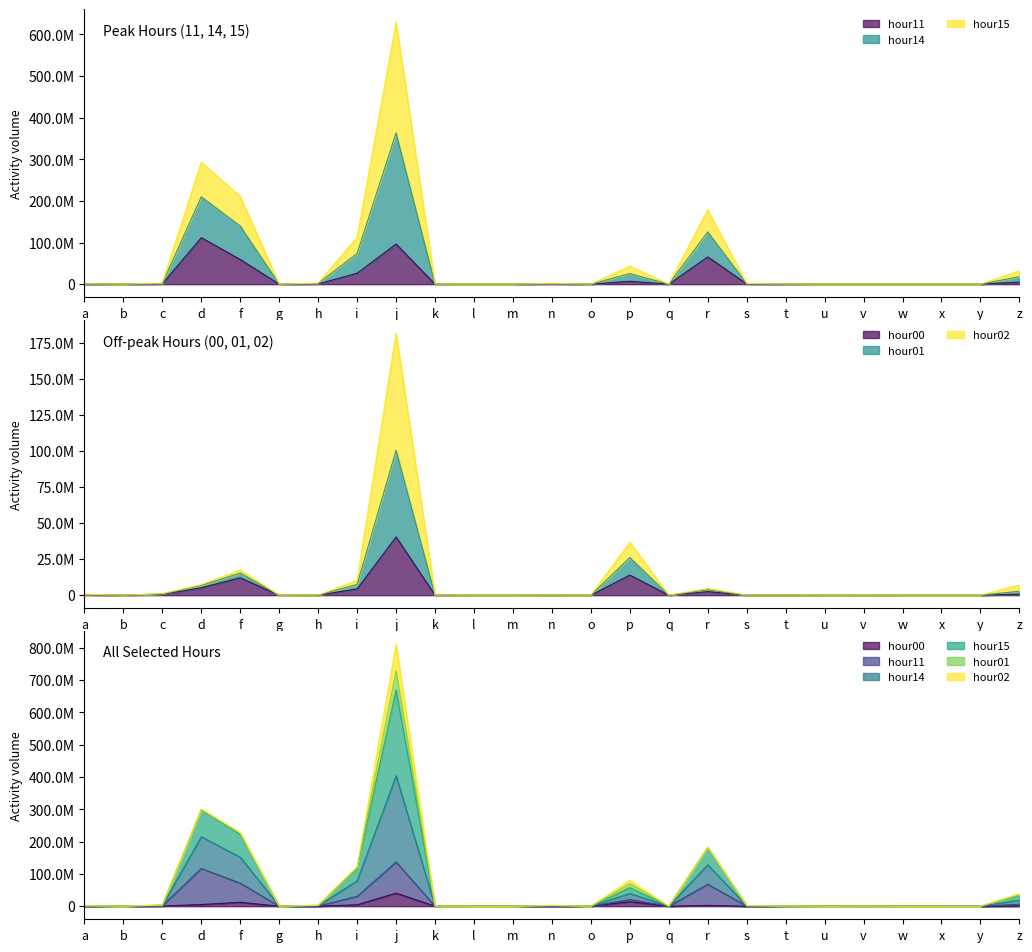

Does the chart have visible grid lines?

No